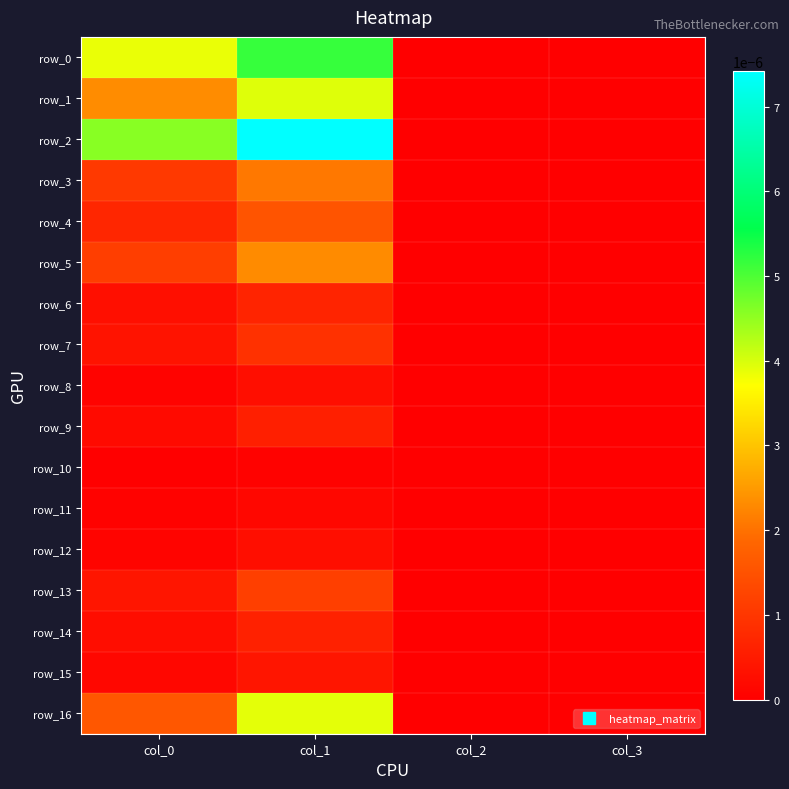

At which category is the sum across all series the highest?

col_1